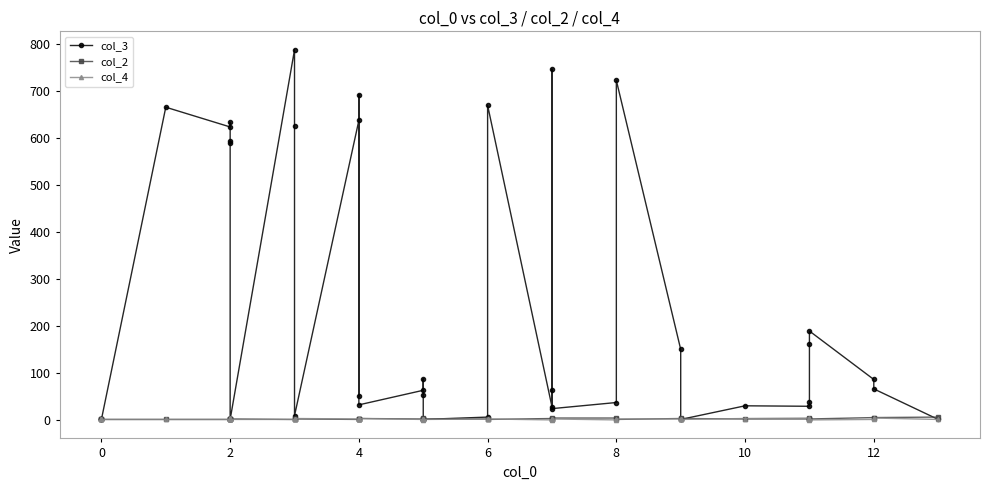

Where is col_2 nearest to the value 3?

4